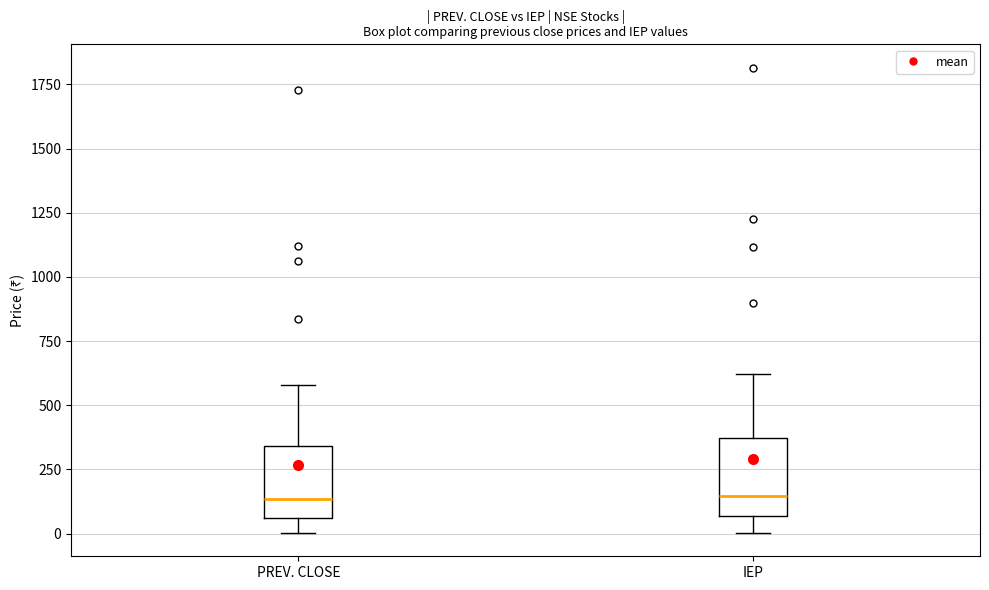

Where does the upper whisker of the box for IEP end on the y-axis? The values are not printed on the chart, so give them approximately, as read against the axis.

600